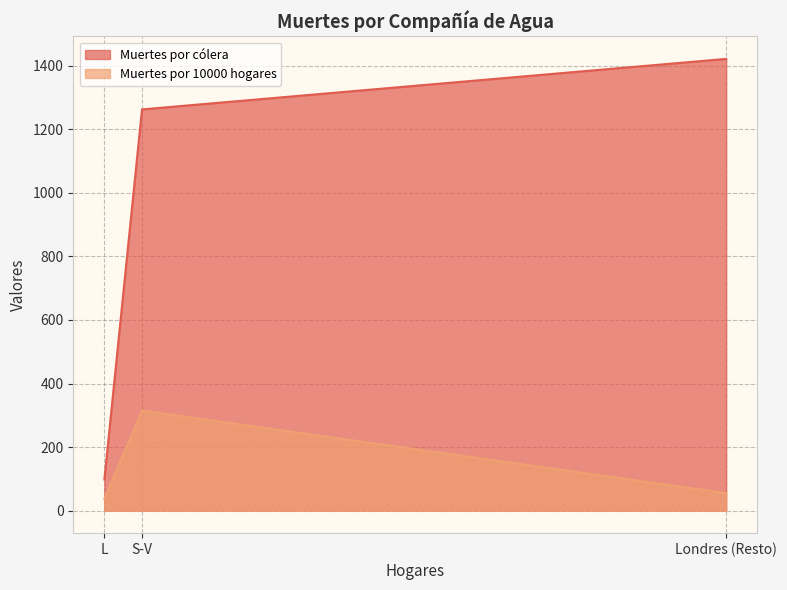

What are all the series names shown in the legend?

Muertes por cólera, Muertes por 10000 hogares